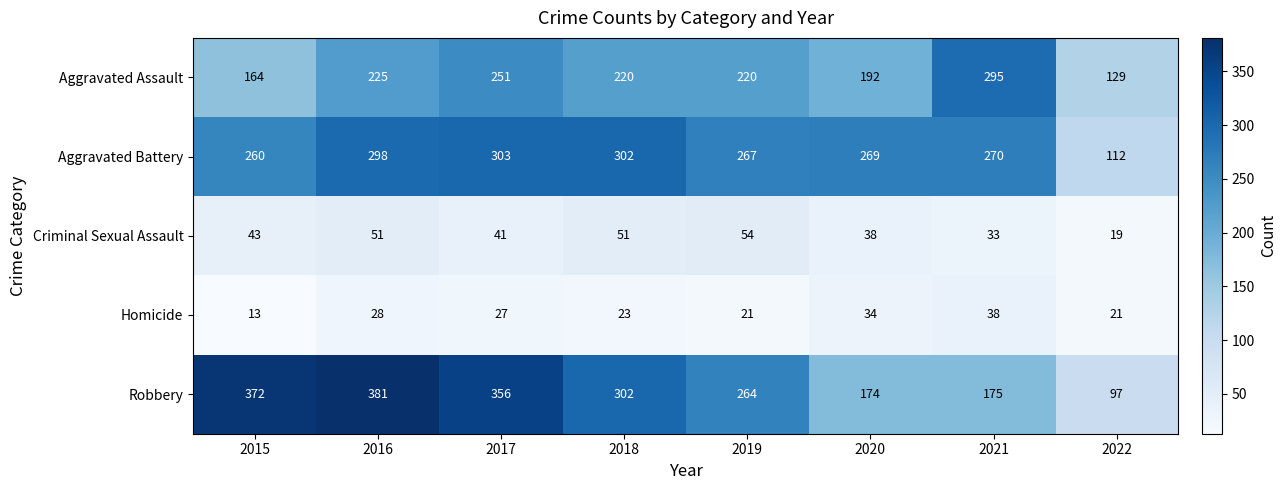

The Aggravated Battery series shows 445 at 2015. True or false?

False